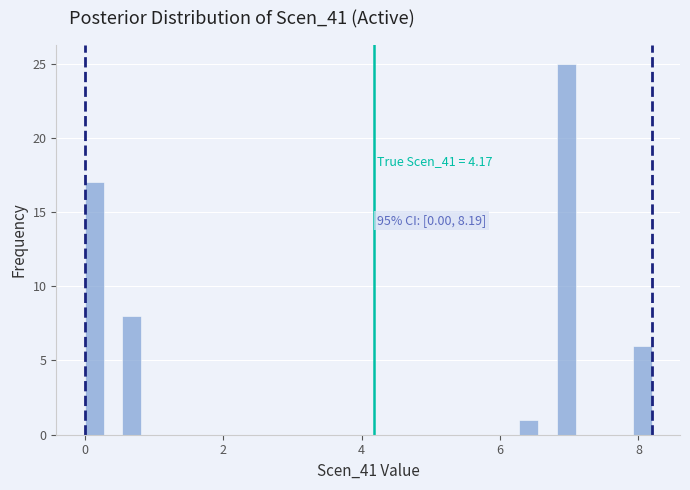

Around what value on the x-axis is the tallest bar? Give the approximate position of its centre, as read against the axis.

7.0